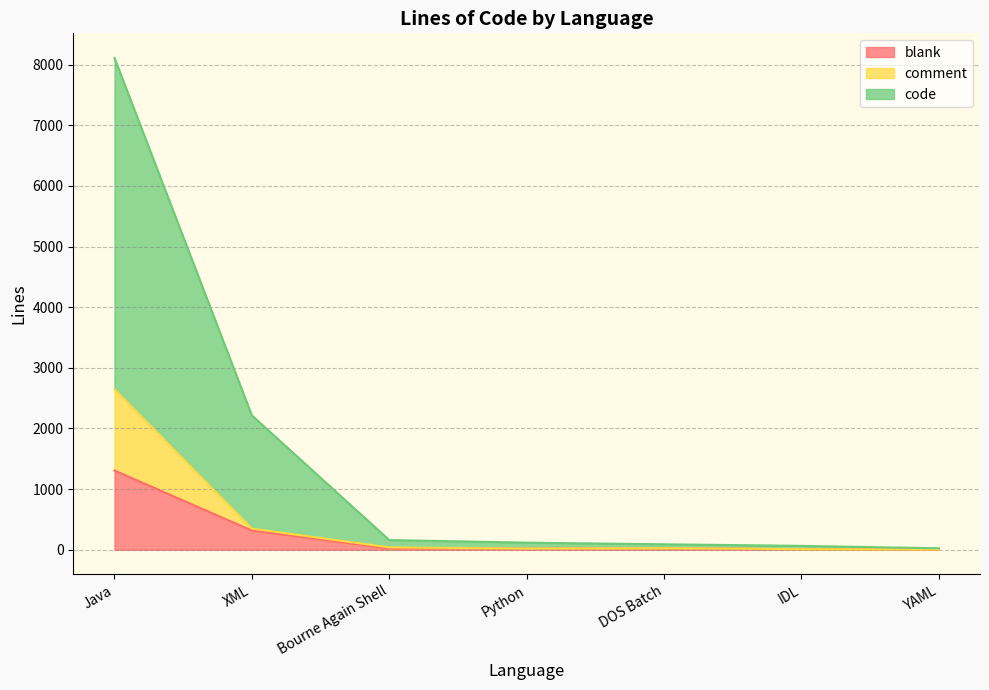

How many lines are shown in the chart?

3